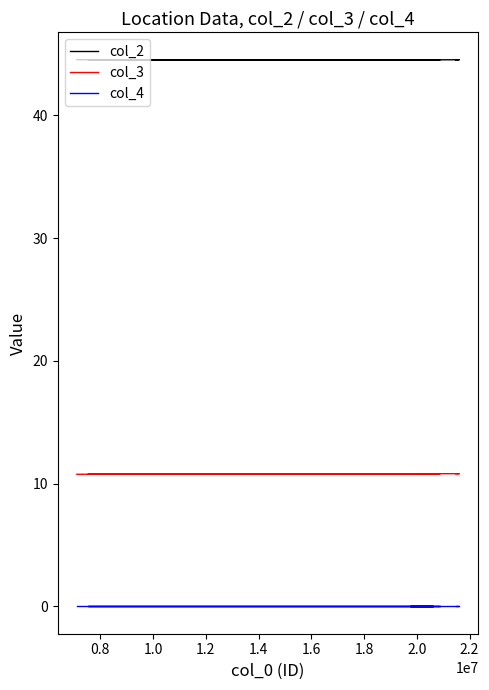

At which label is col_2 closest to 44?

1.0